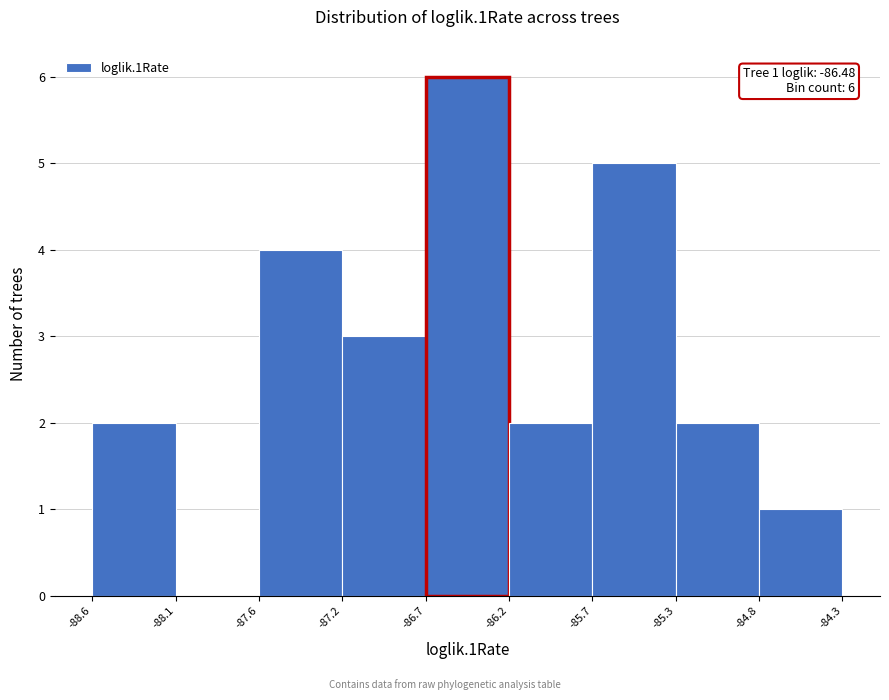

Which range on the x-axis has the tallest bar?

-86.7 to -86.2